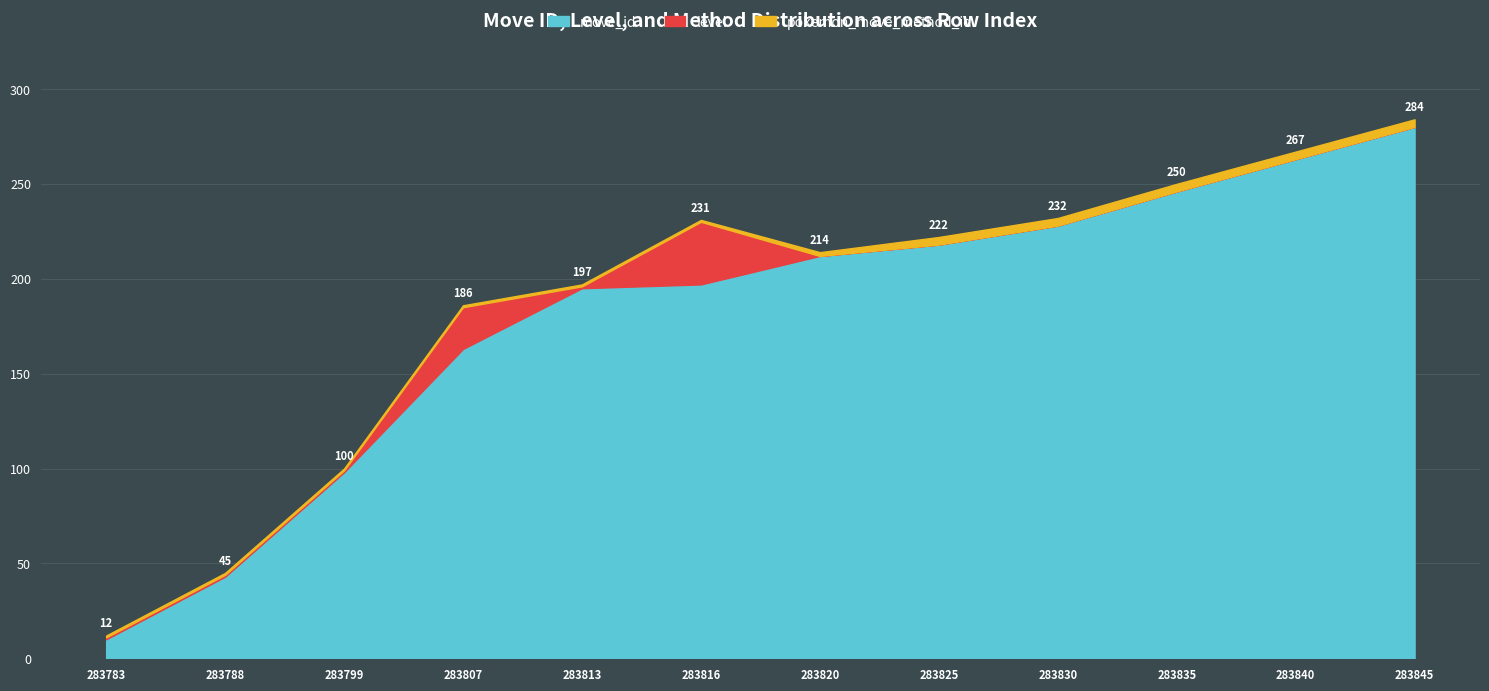

What is the difference between the highest and lowest values at 283845?

280